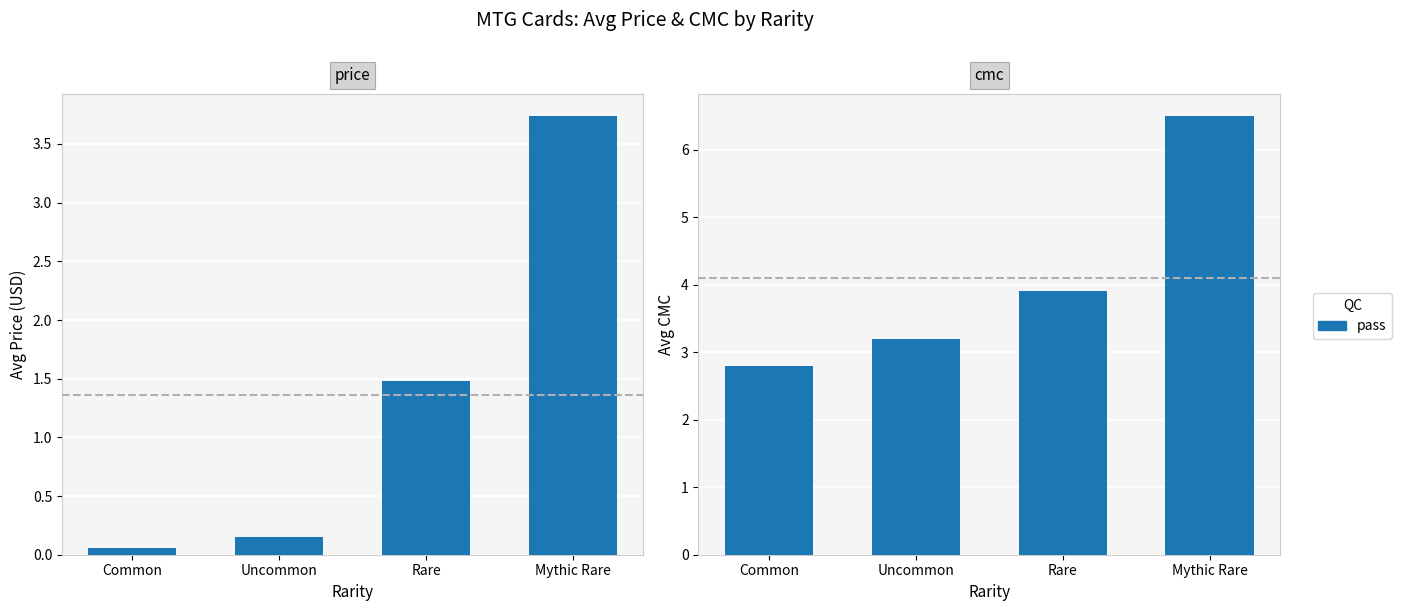

What position from the left is Rare?

3